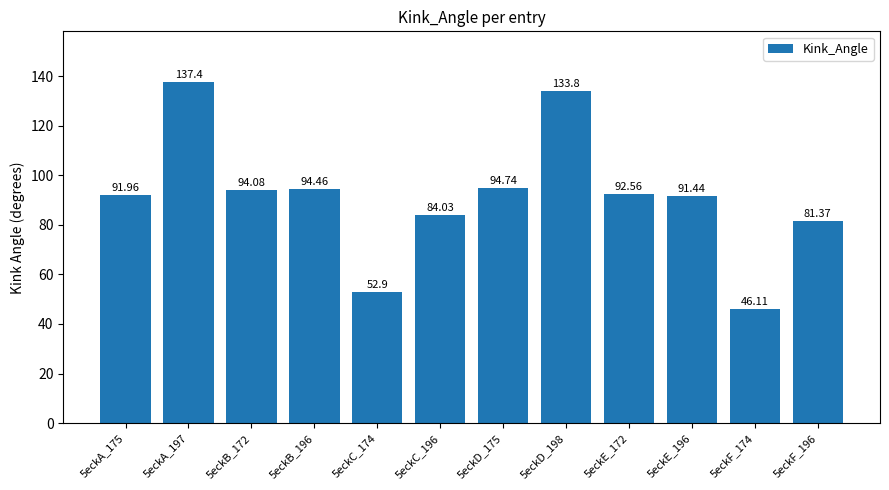

What is the sum of the values at 5eckC_174 and 5eckE_172?

145.5